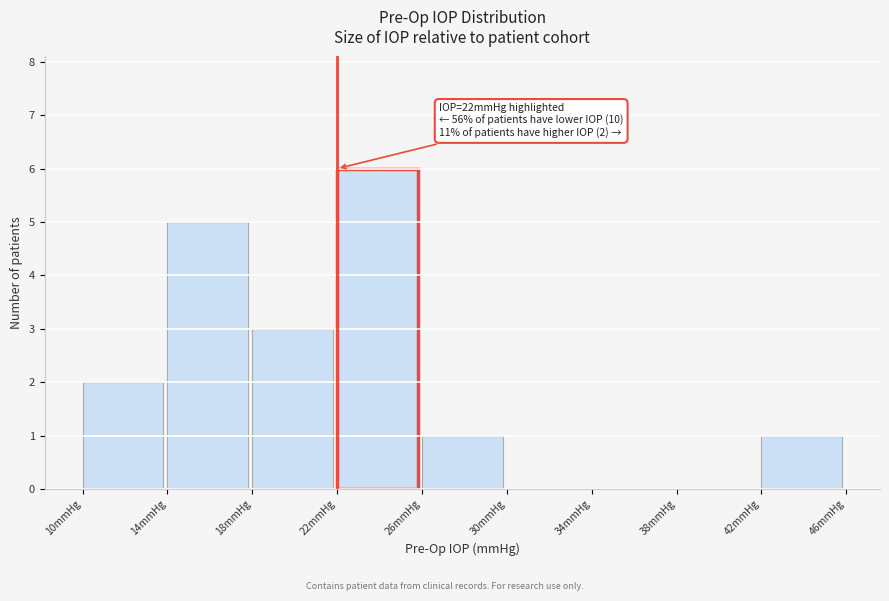

Which range on the x-axis has the tallest bar?

22 to 26